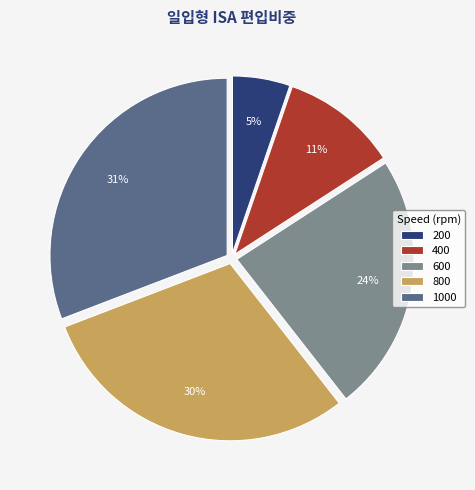

What percentage is the 600 slice, to the nearest percent?

24%